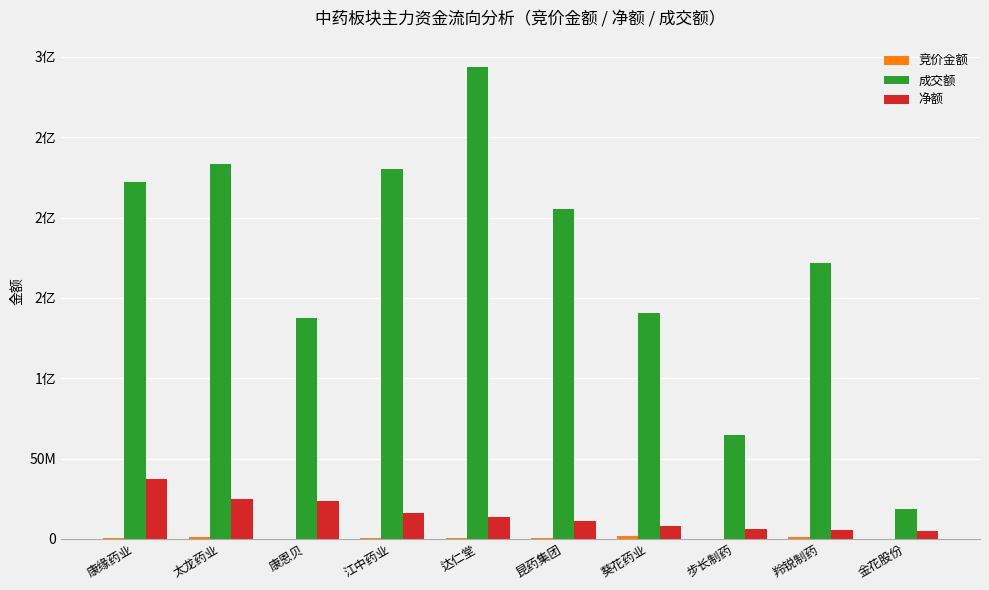

Reading right to left, list all the values displayed in this chart.

竞价金额: 2127	1299280	183040	1622289	279840	646855	332773	211621	927333	251160
成交额: 18567056	171605954	64443778	140563687	205365981	293476476	230298746	137506907	233108224	222028592
净额: 4704754	5572039	6384886	8181817	11006851	13880749	15999965	23338082	24860437	37023700